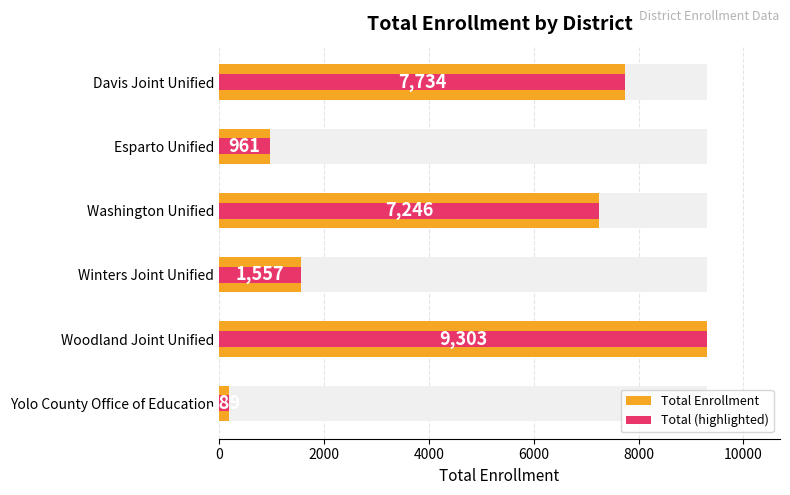

Between Woodland Joint Unified and Davis Joint Unified, which is larger?

Woodland Joint Unified